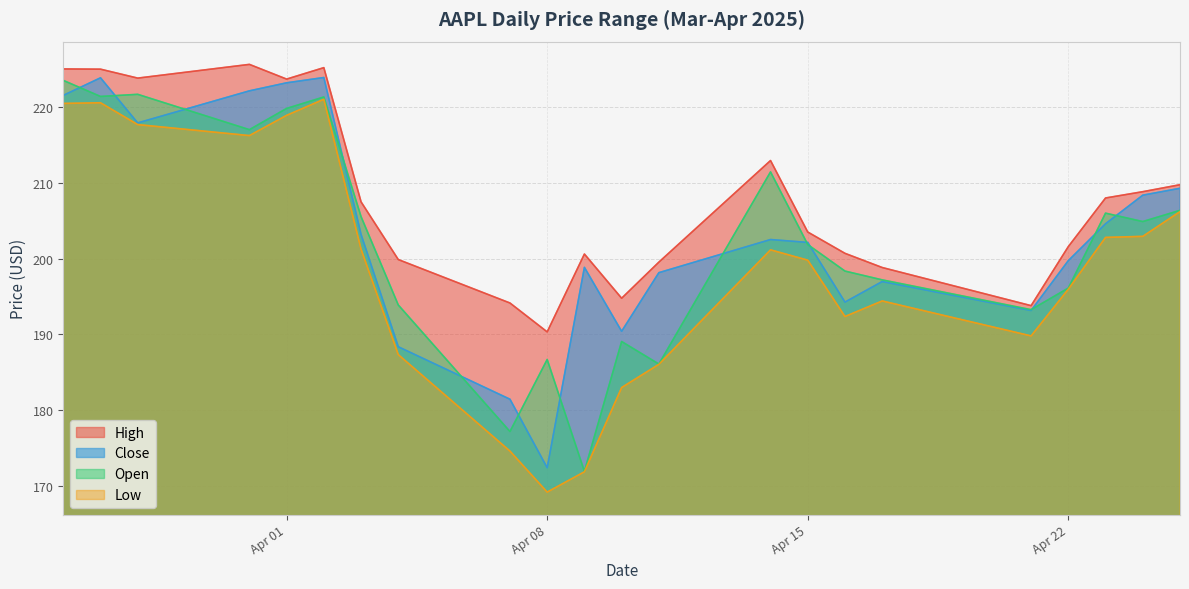

What is the lowest value of the Low series?

169.2